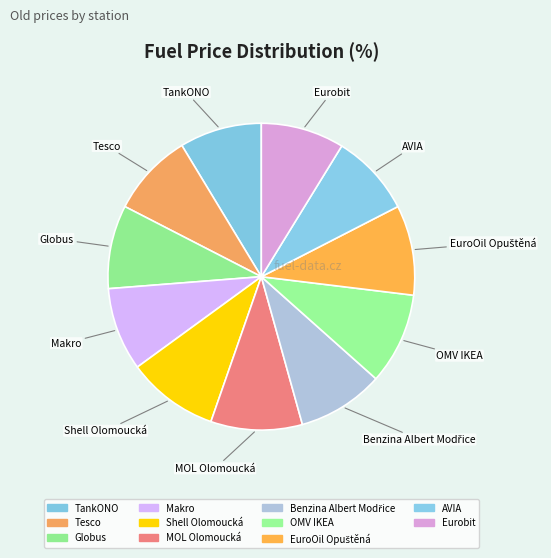

How many segments does this pie chart have?

11